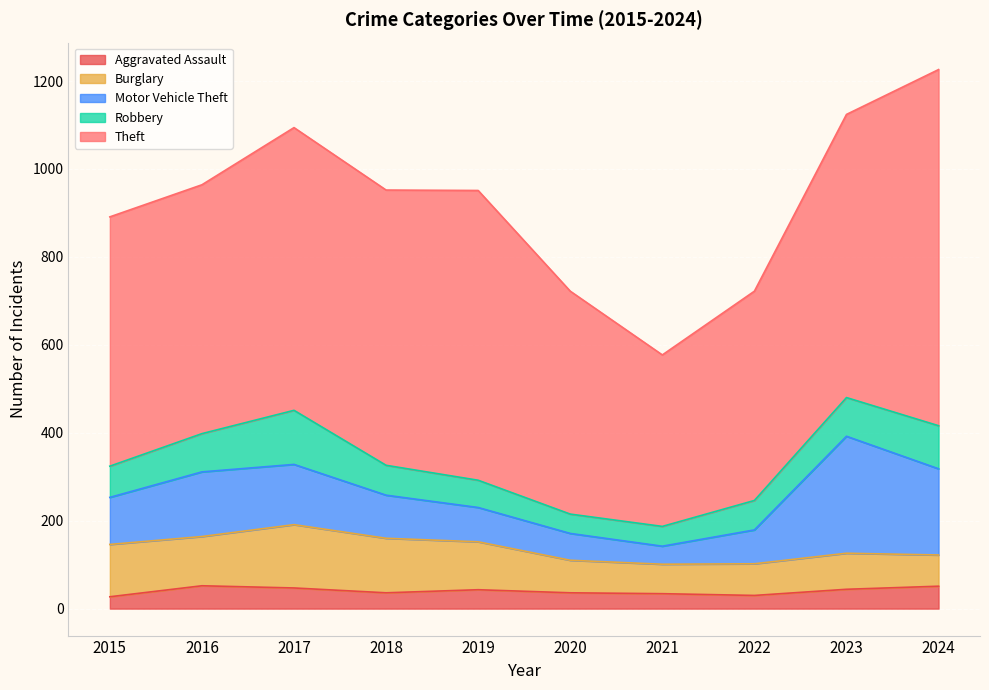

Which series has the largest total across all categories?

Theft